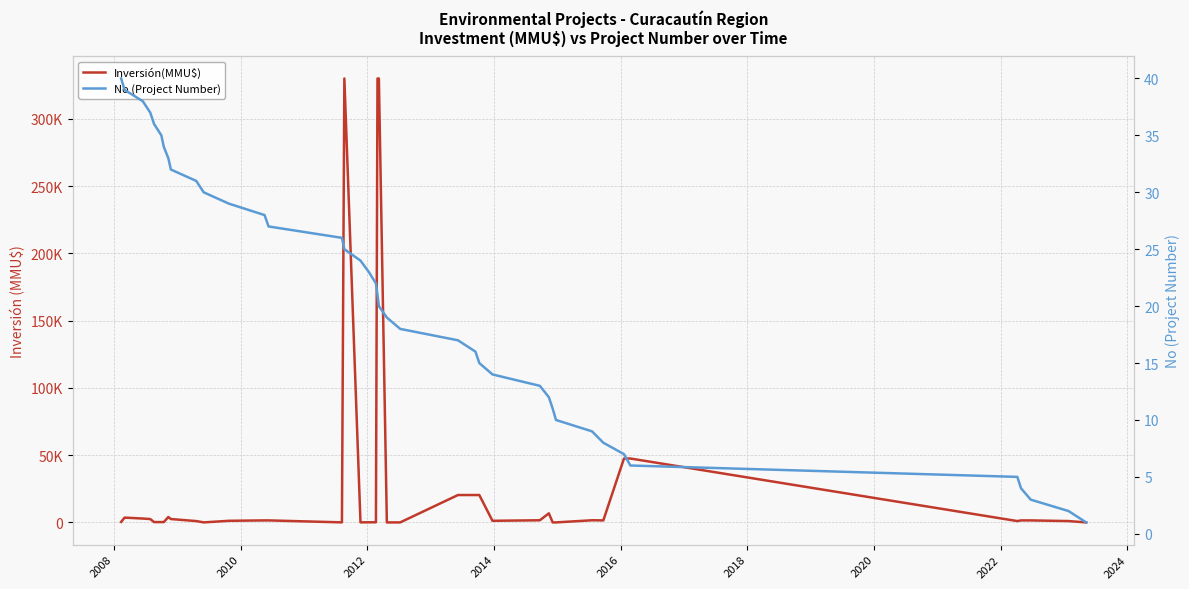

Reading left to right, list all the values displayed in this chart.

Inversión(MMU$): 372	3563	2888	2500	250	250	250	4000	2500	1000	22	1206	1500	1500	40	330000	40	100	100	330000	330000	0	20	20363	20363	20363	1200	1600	6750	10	10	1600	1500	47500	47500	1000	1500	1500	1000	0
No (Project Number): 40	39	38	37	36	35	34	33	32	31	30	29	28	27	26	25	24	23	22	21	20	19	18	17	16	15	14	13	12	11	10	9	8	7	6	5	4	3	2	1